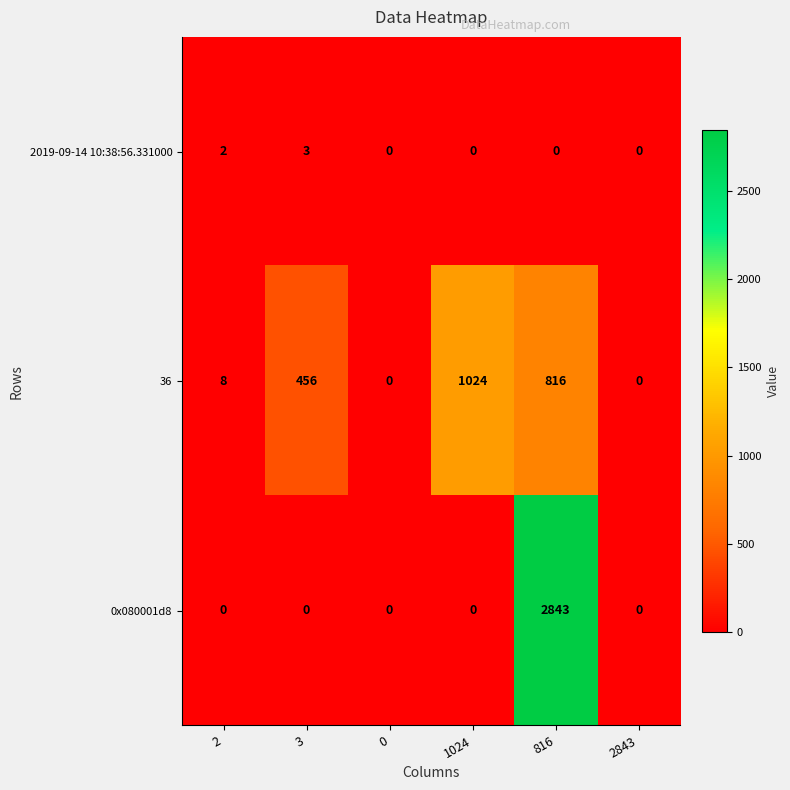

The 2019-09-14 10:38:56.331000 series shows 1 at 1024. True or false?

False